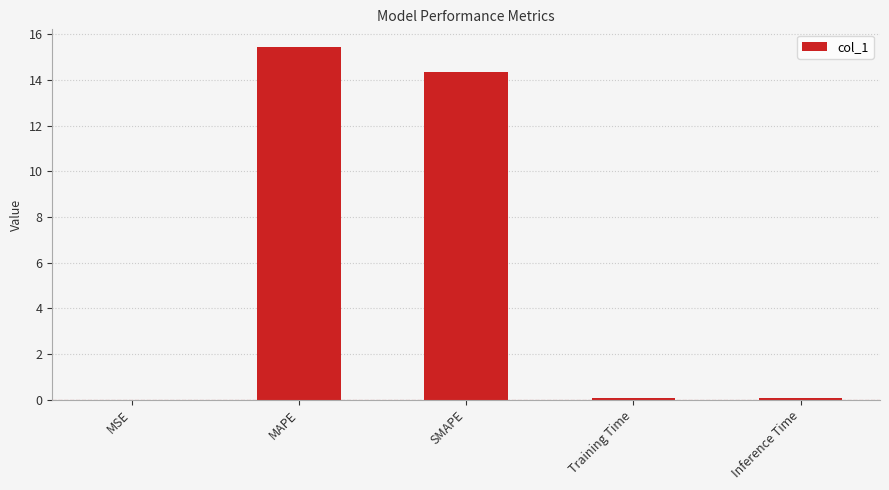

The value at SMAPE is 23.7. True or false?

False